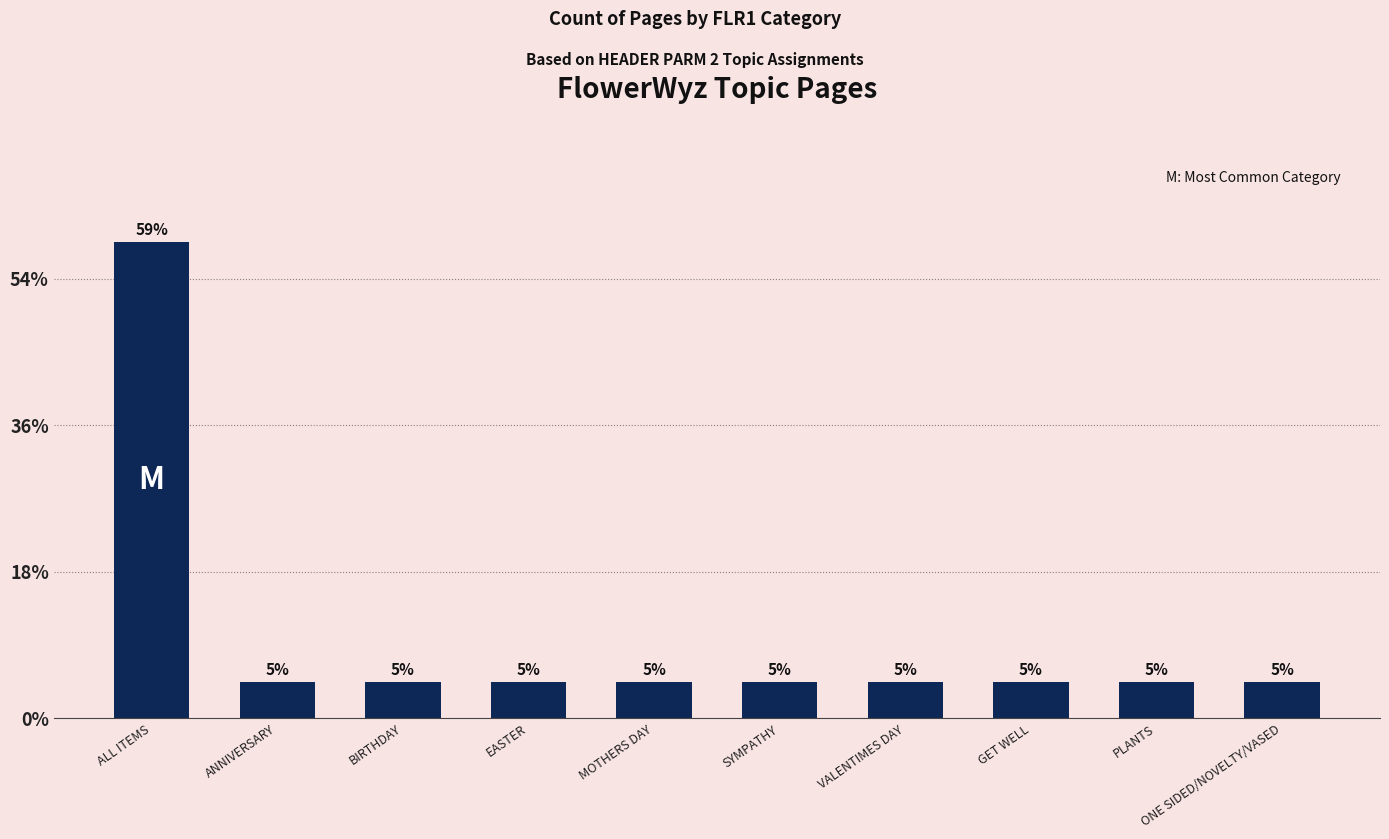

Count the number of categories in the chart.

10